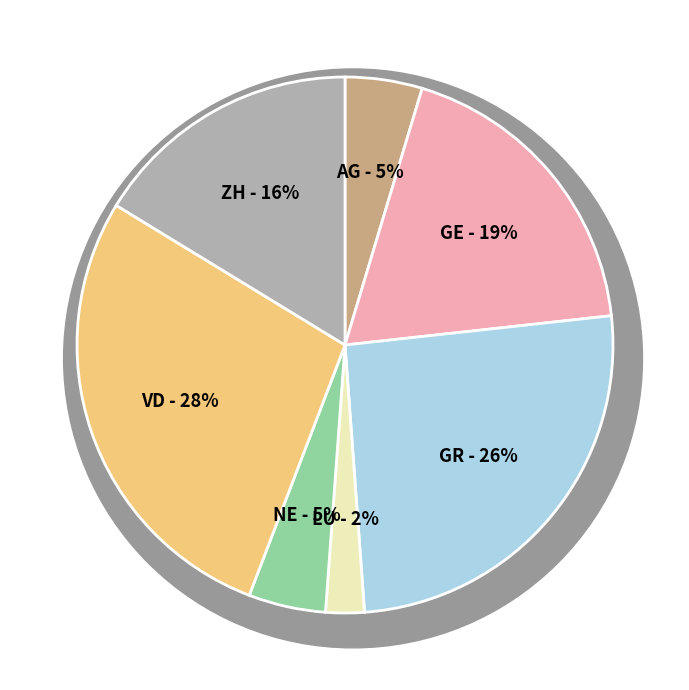

Does NE account for over 50% of the chart?

No